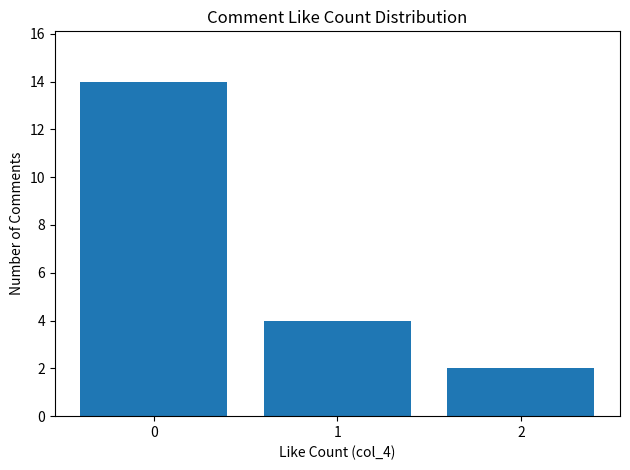

What is the maximum value shown in the chart?

14